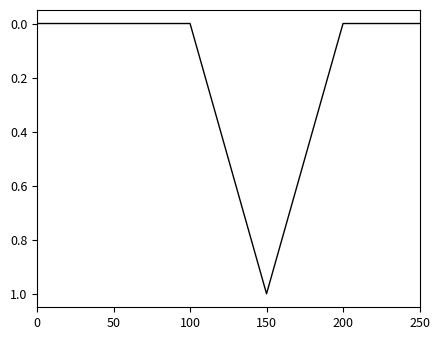

What is the sum of all values?

1